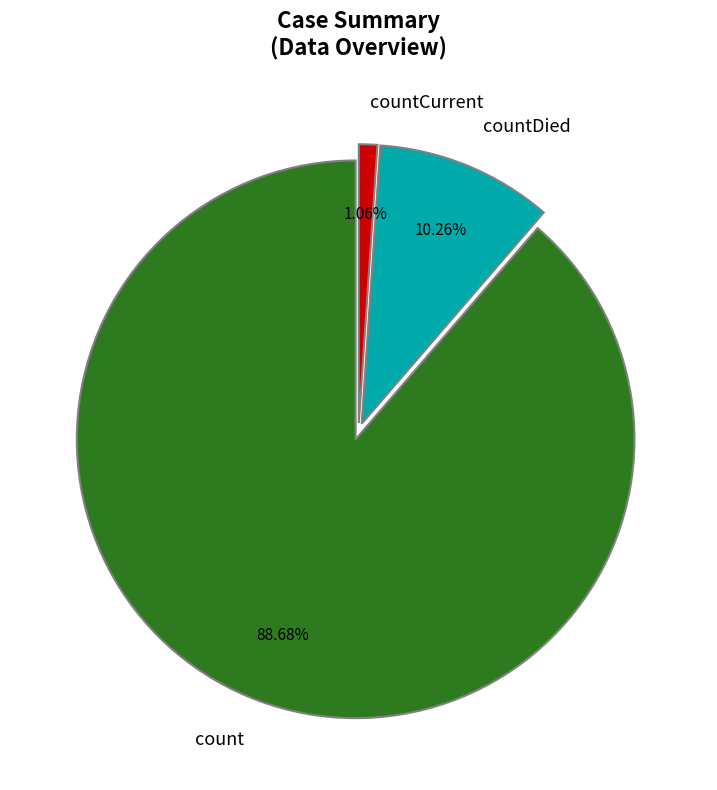

Rank the categories by value from highest to lowest.

count, countDied, countCurrent